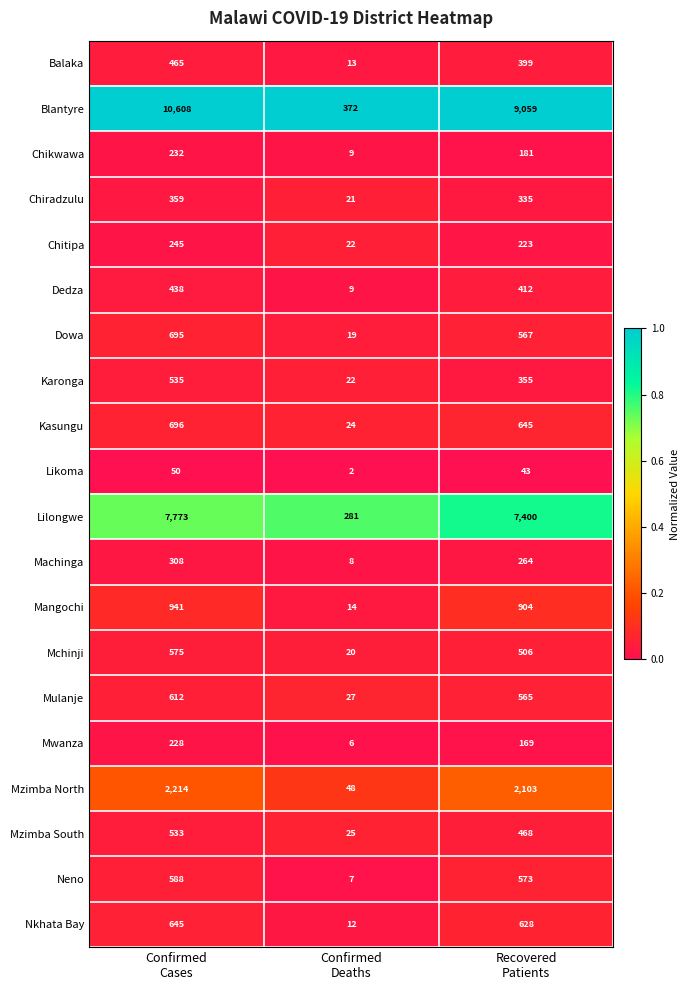

What is the sum of all Kasungu values?

1365